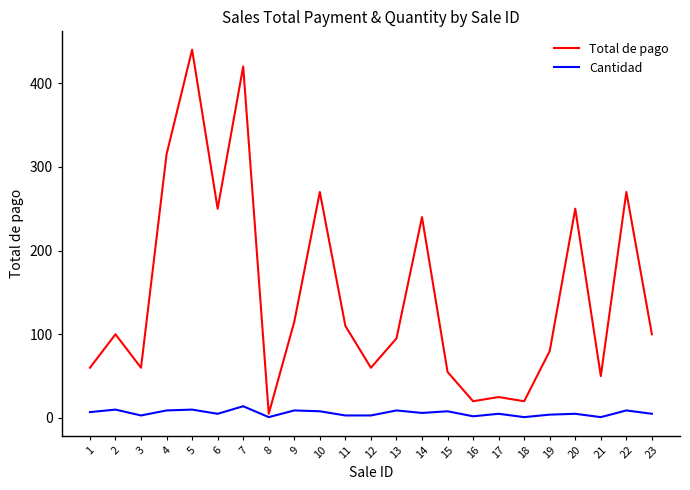

Which series changed the most between 9 and 18?

Total de pago